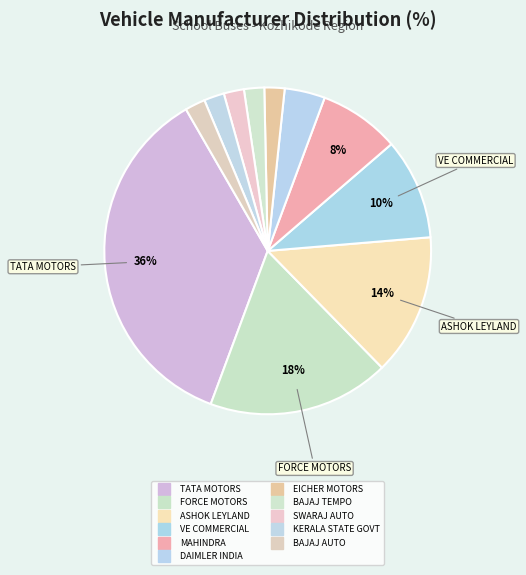

Does any single category account for the majority?

No